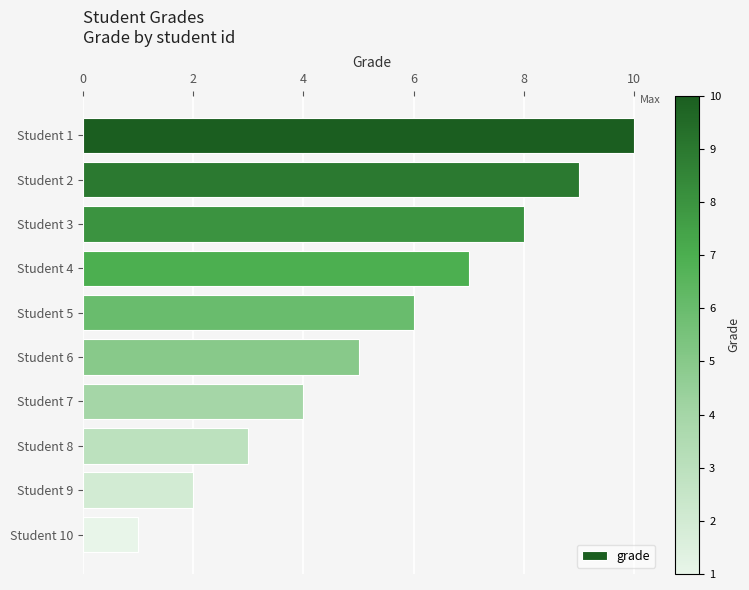

Rank the categories by value from lowest to highest.

Student 10, Student 9, Student 8, Student 7, Student 6, Student 5, Student 4, Student 3, Student 2, Student 1